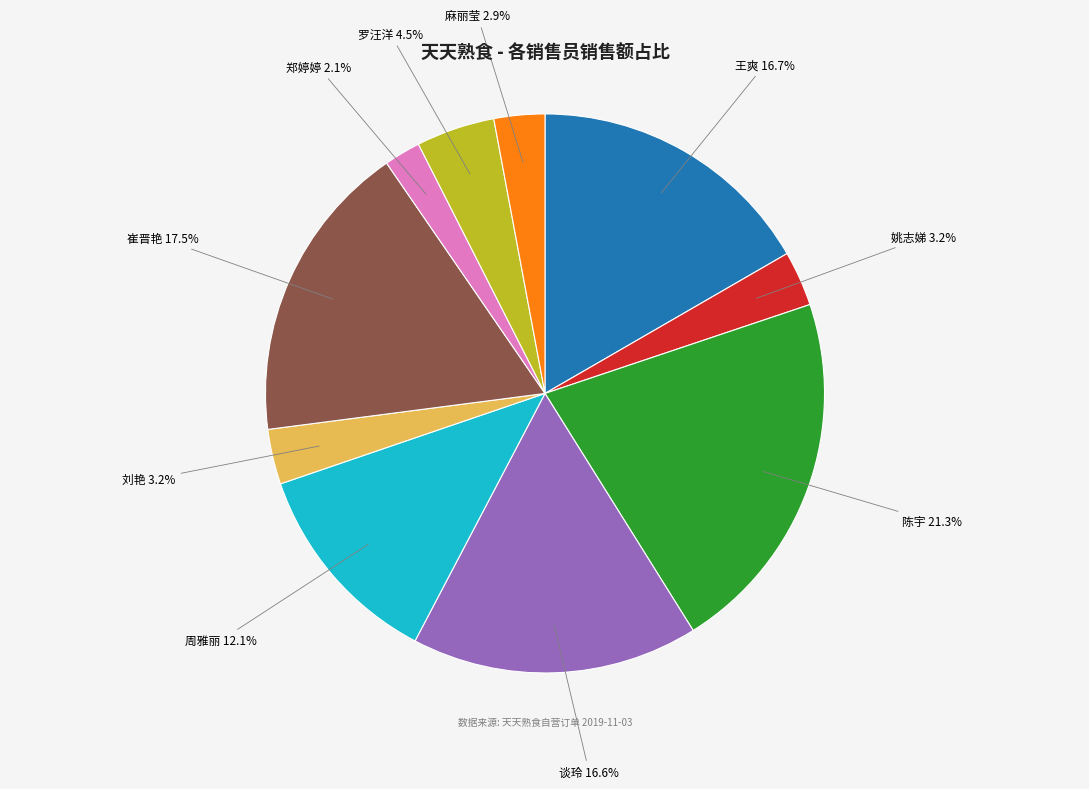

What is the smallest slice in the pie chart?

郑婷婷